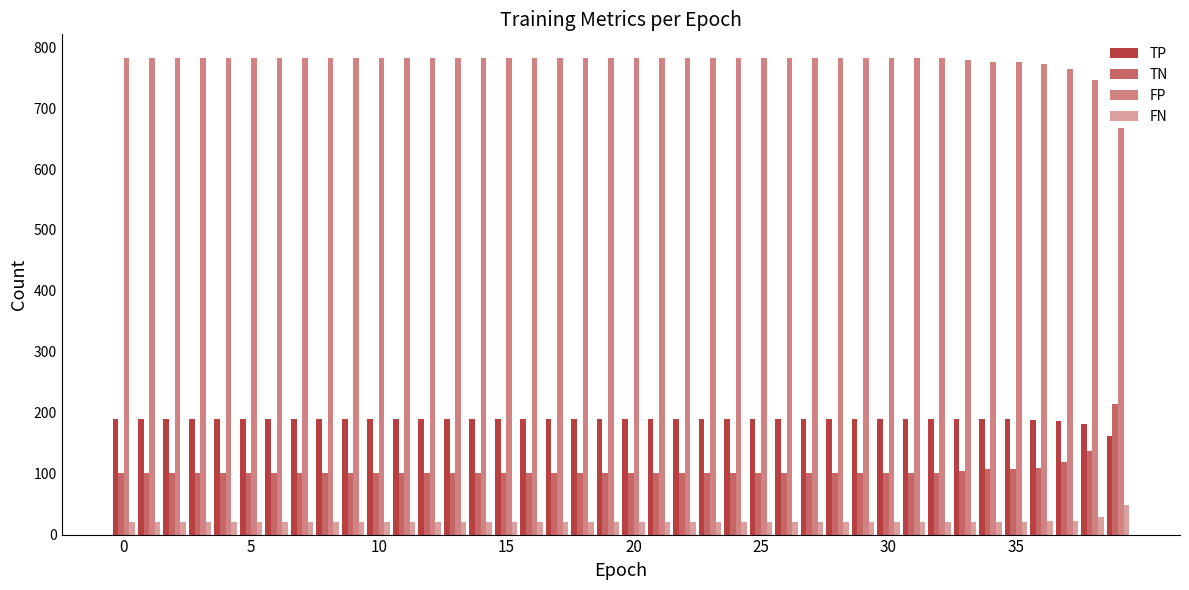

How many groups of bars are there?

40